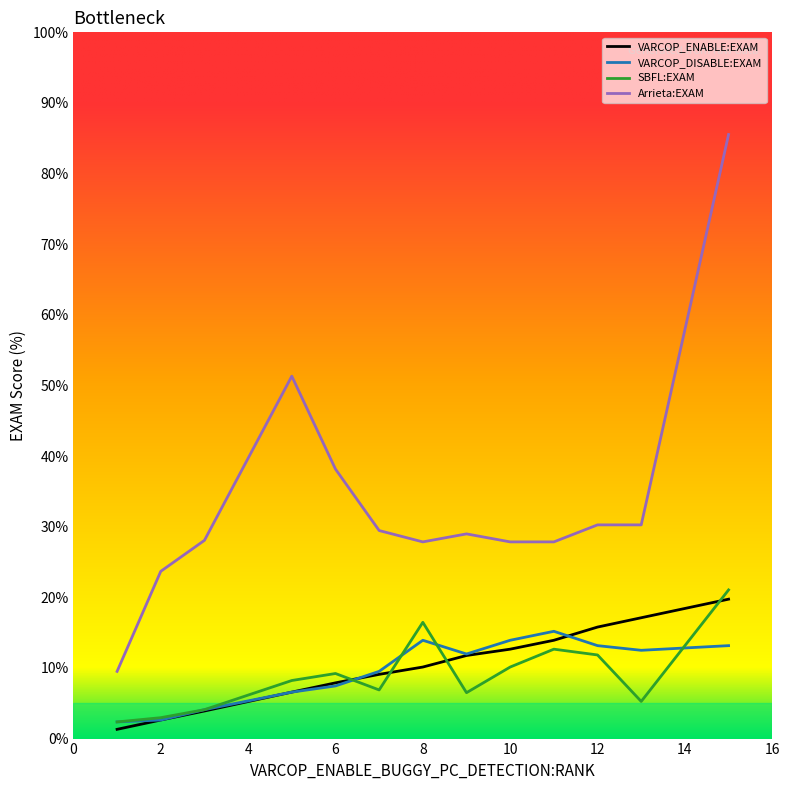

Which series has the largest total across all categories?

Arrieta:EXAM